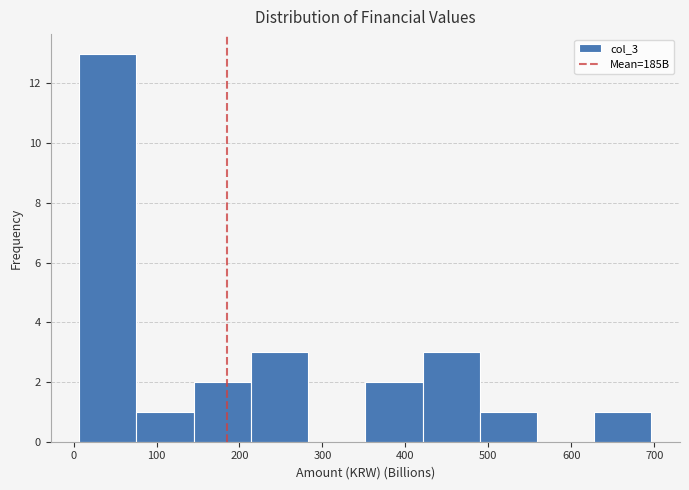

How tall is the bar that spans 490 to 560 on the x-axis? Neither the bar edges nor the heights are printed on the chart, so give them approximately, as read against the axes.

1